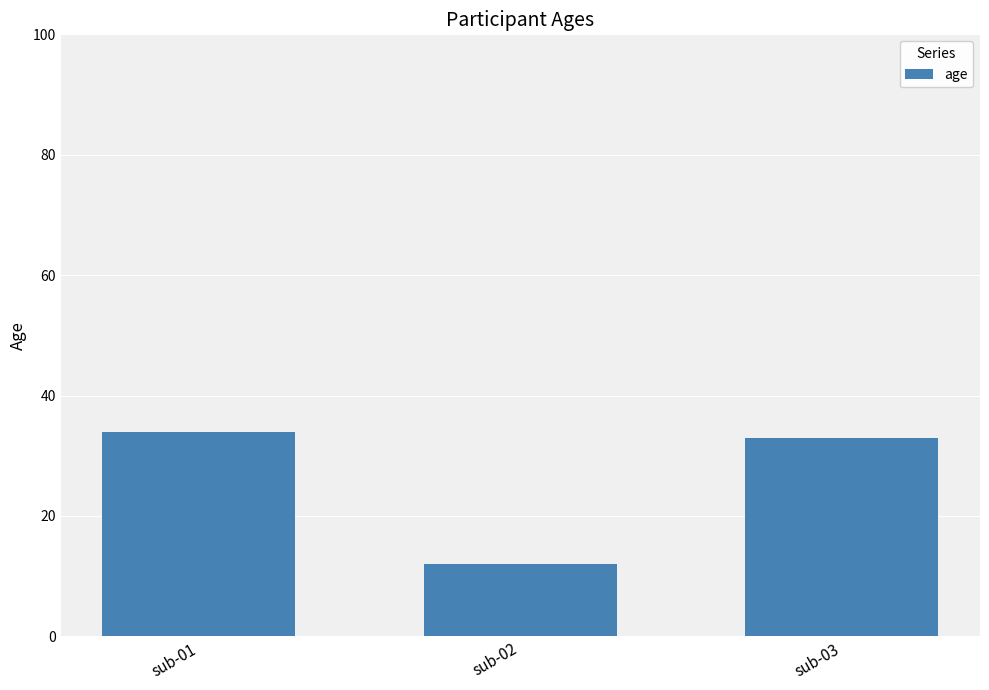

What is the sum of the values at sub-03 and sub-02?

45